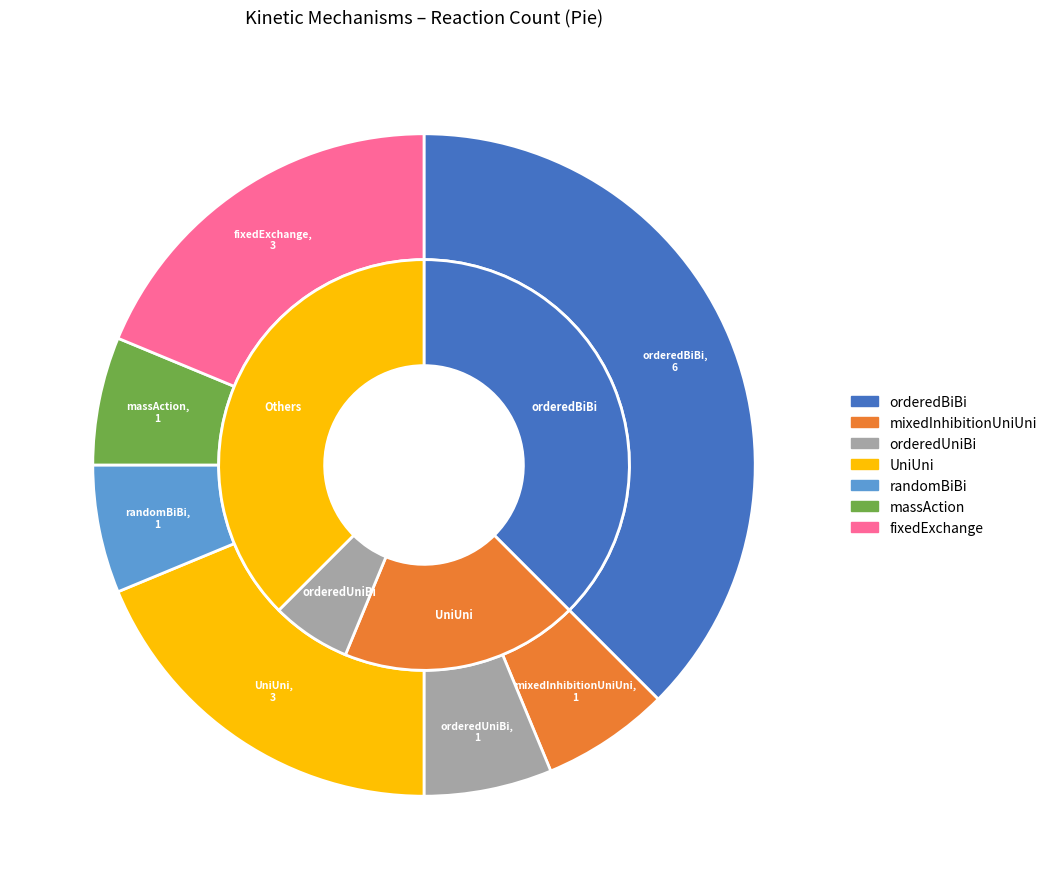

Is it true that UniUni is 36% of the pie?

False